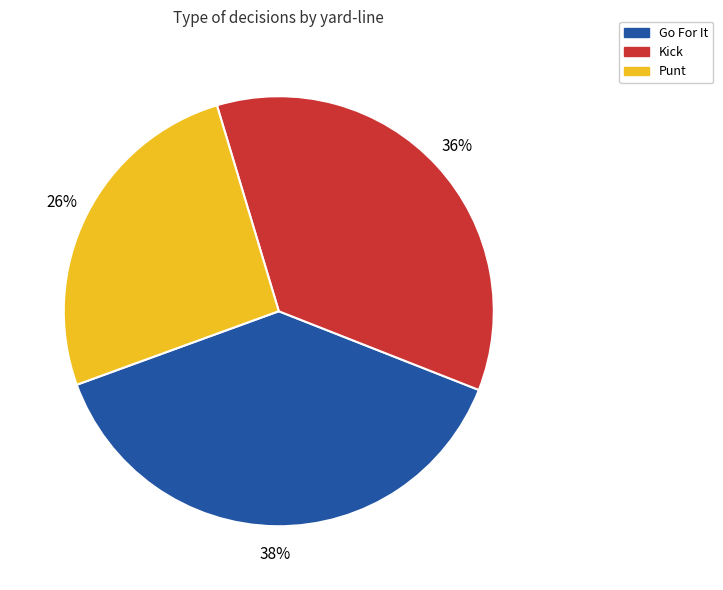

Does any single category account for the majority?

No